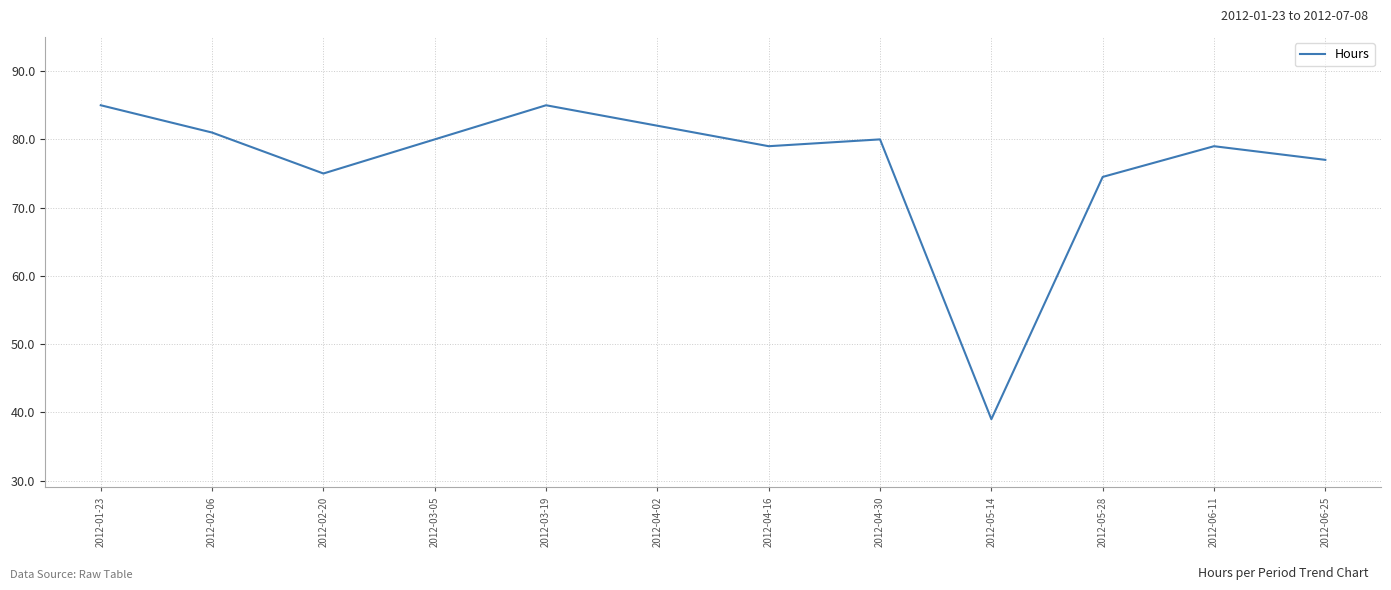

What position from the right is 2012-01-23?

12